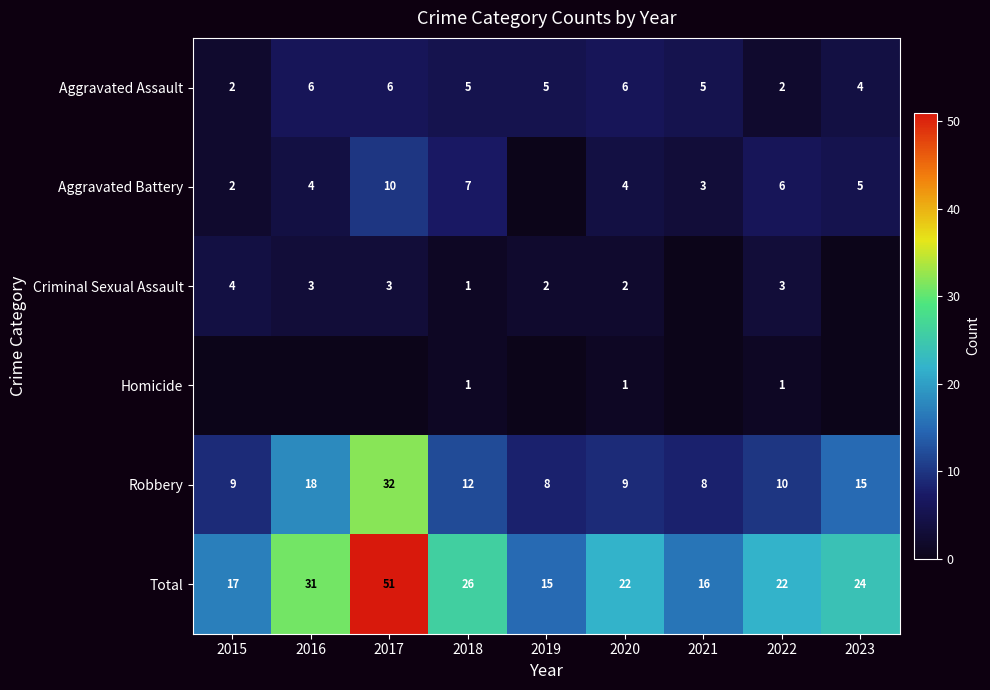

At which label does Total first exceed 22?

2016